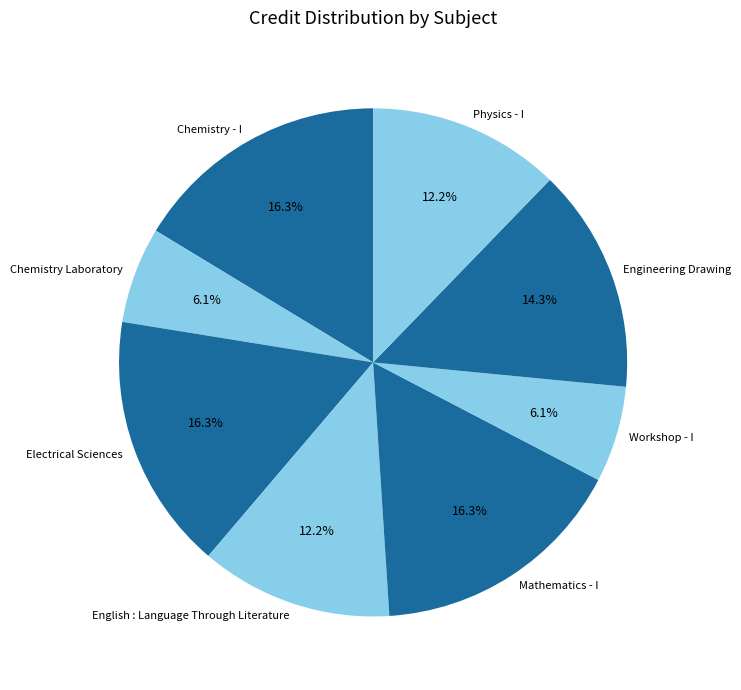

Is there a majority slice in this chart?

No